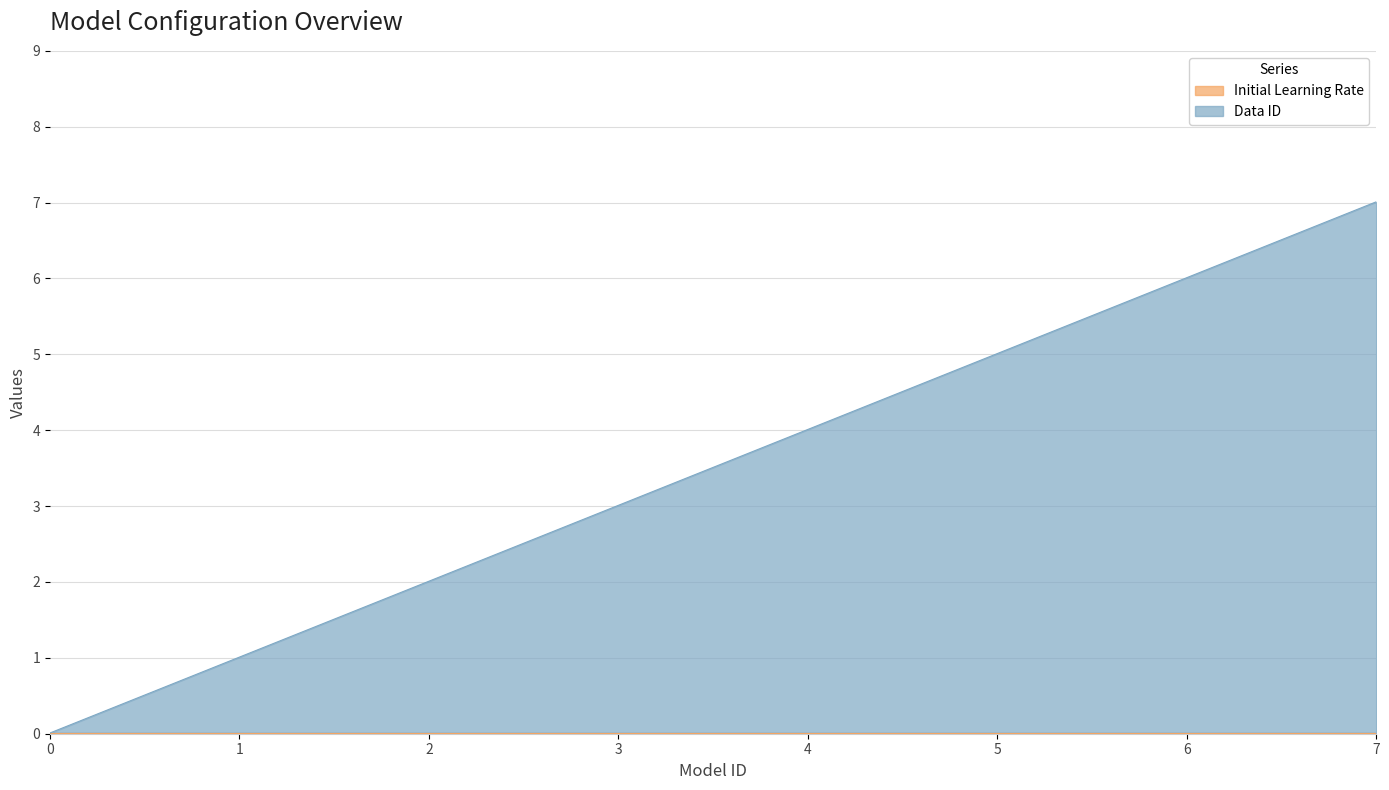

Is it true that the value at 1 is 0.5?

False